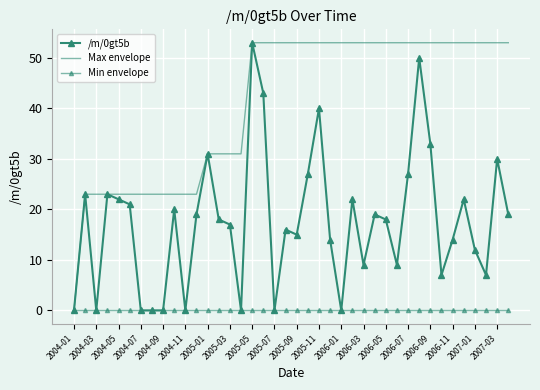

How many lines are shown in the chart?

3